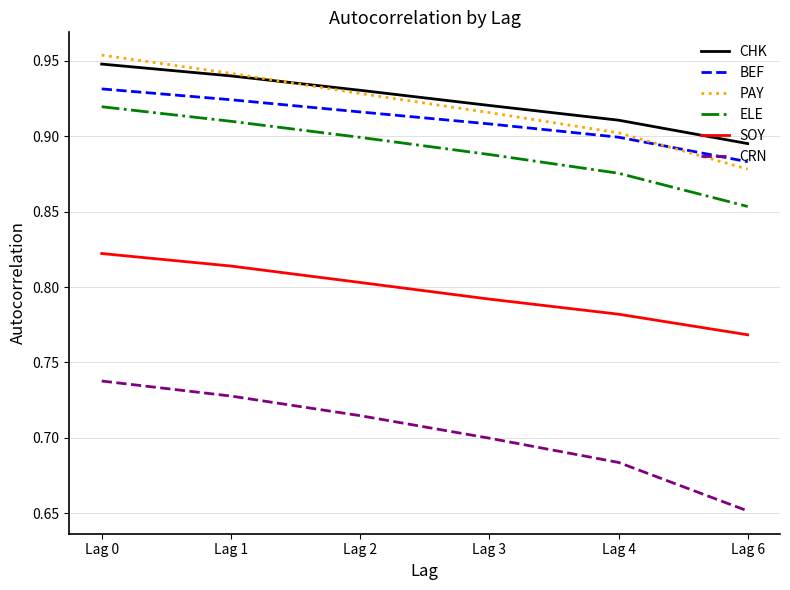

Which category has the lowest value in the SOY series?

Lag 6